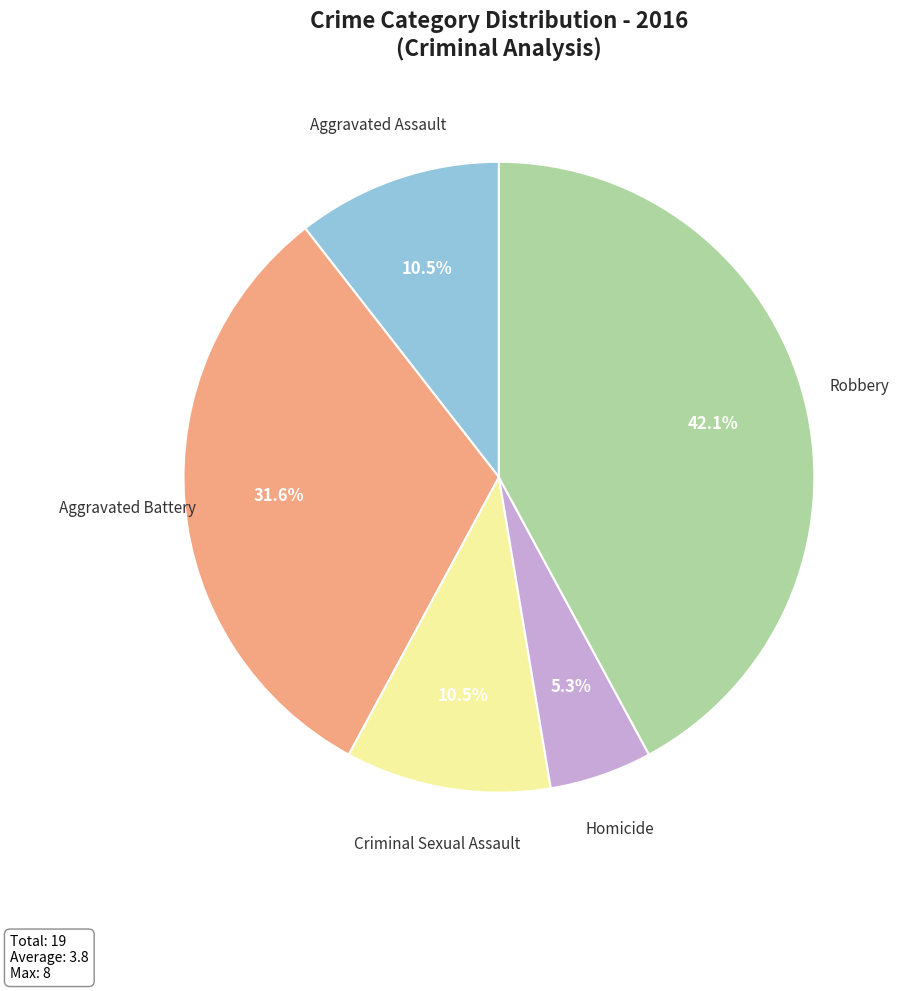

Is there a majority slice in this chart?

No